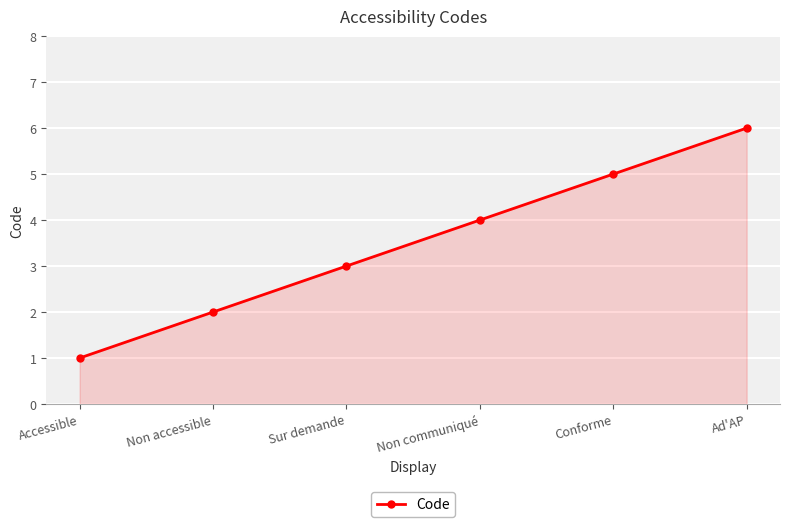

Which has a higher value, Sur demande or Ad'AP?

Ad'AP